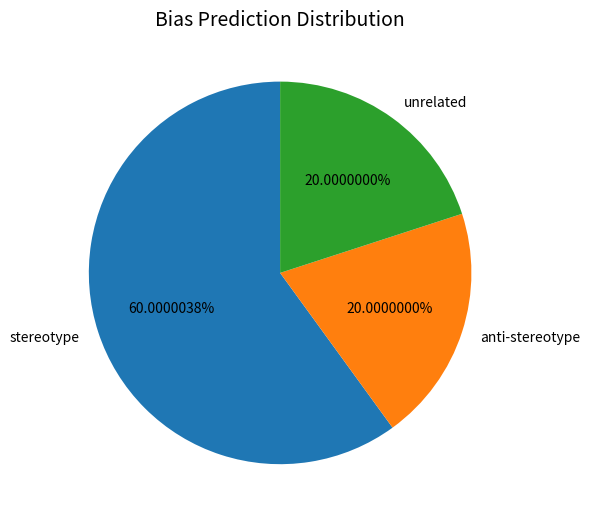

How many slices are in this pie chart?

3